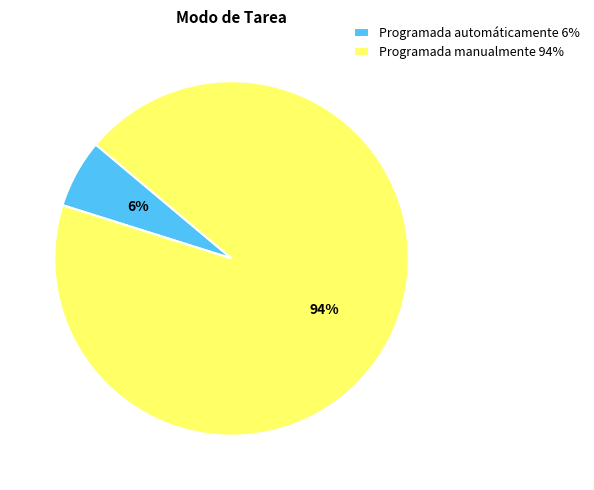

How many slices are in this pie chart?

2